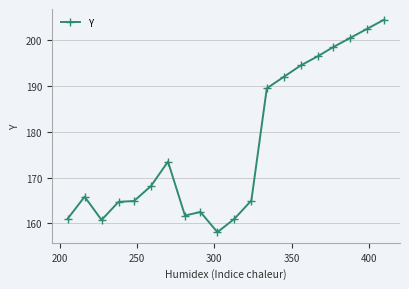

What is the minimum value shown in the chart?

158.1